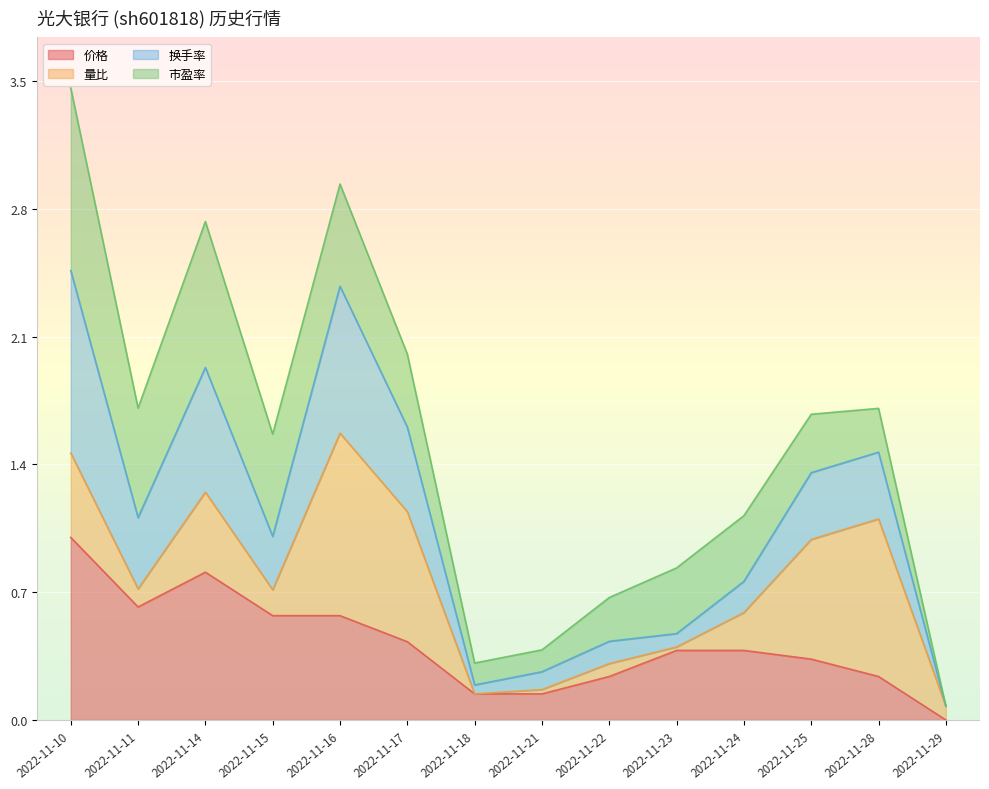

What is the sum of the 价格 values at 2022-11-15 and 2022-11-11?

1.2